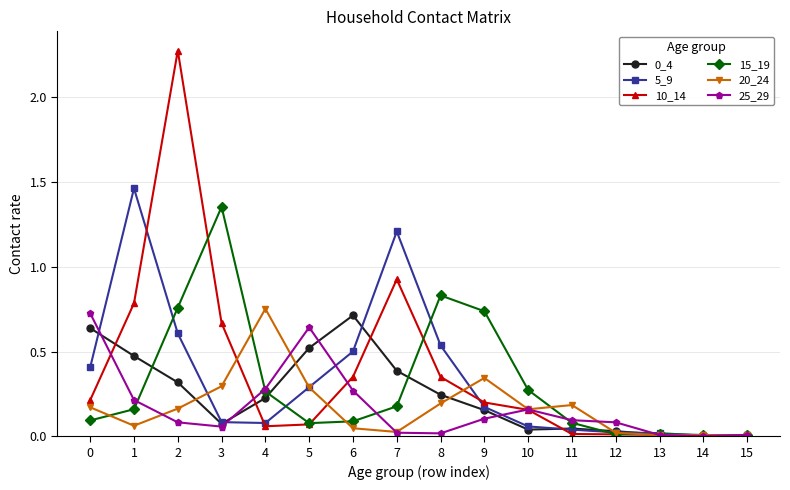

True or false: 15_19 and 10_14 intersect in this chart.

True